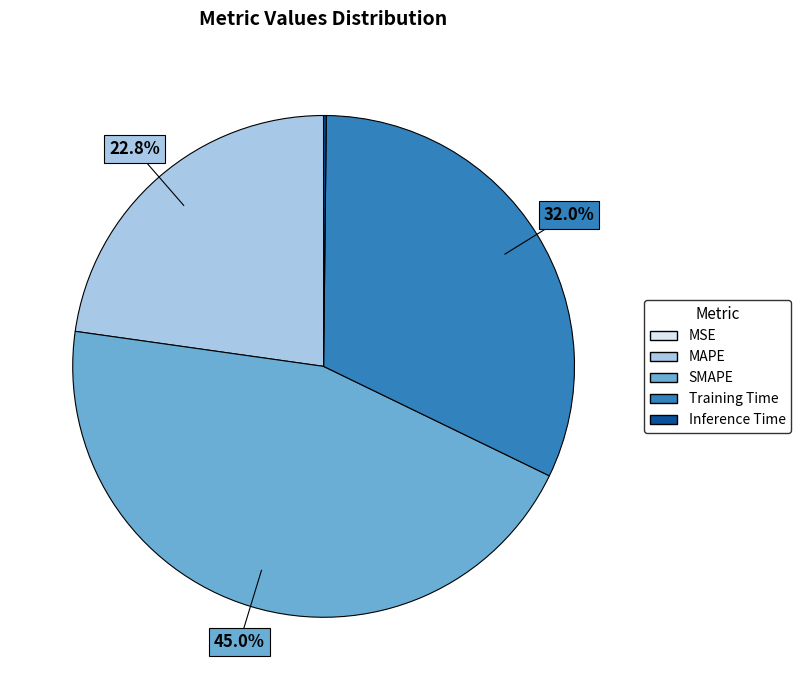

Does any single category account for the majority?

No